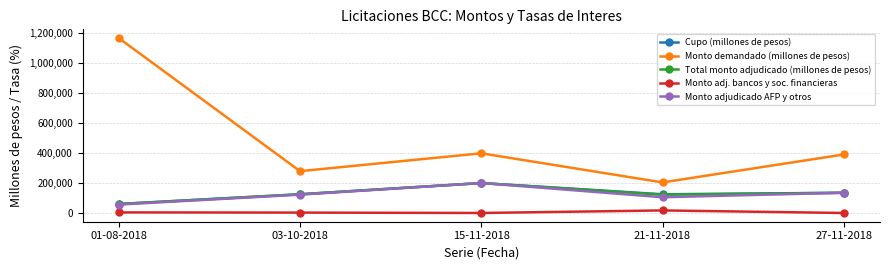

What are all the series names shown in the legend?

Cupo (millones de pesos), Monto demandado (millones de pesos), Total monto adjudicado (millones de pesos), Monto adj. bancos y soc. financieras, Monto adjudicado AFP y otros